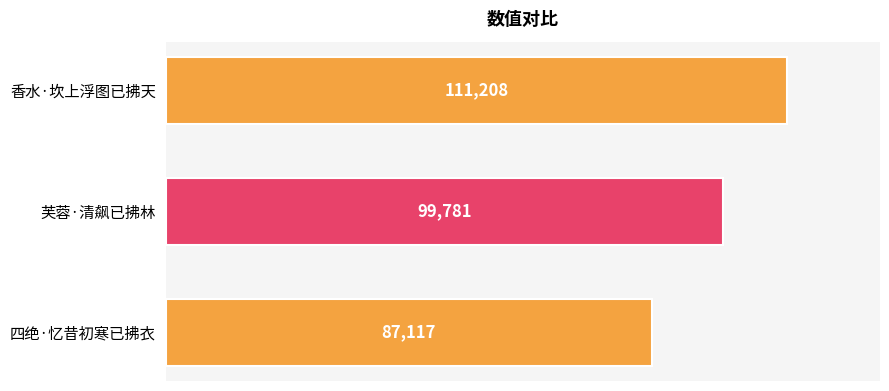

Are the bars horizontal?

Yes